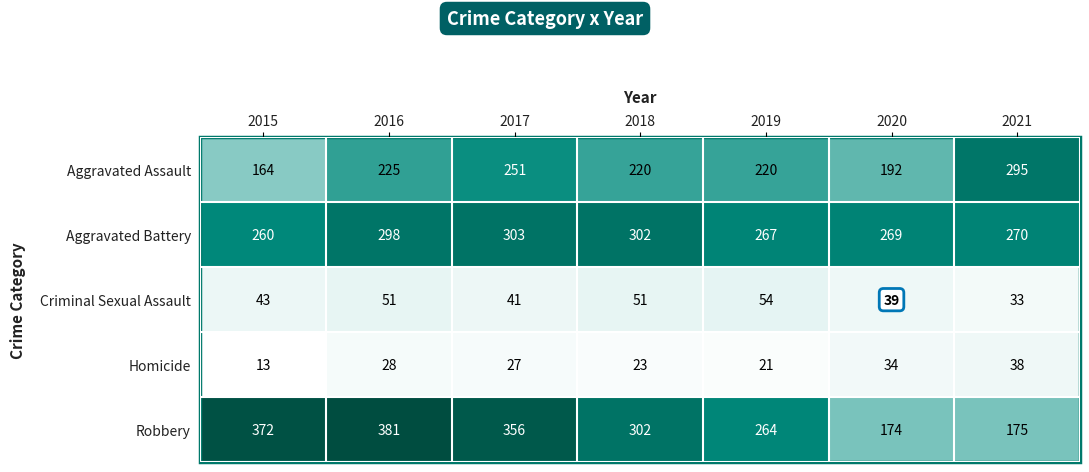

Which series has the largest total across all categories?

Robbery